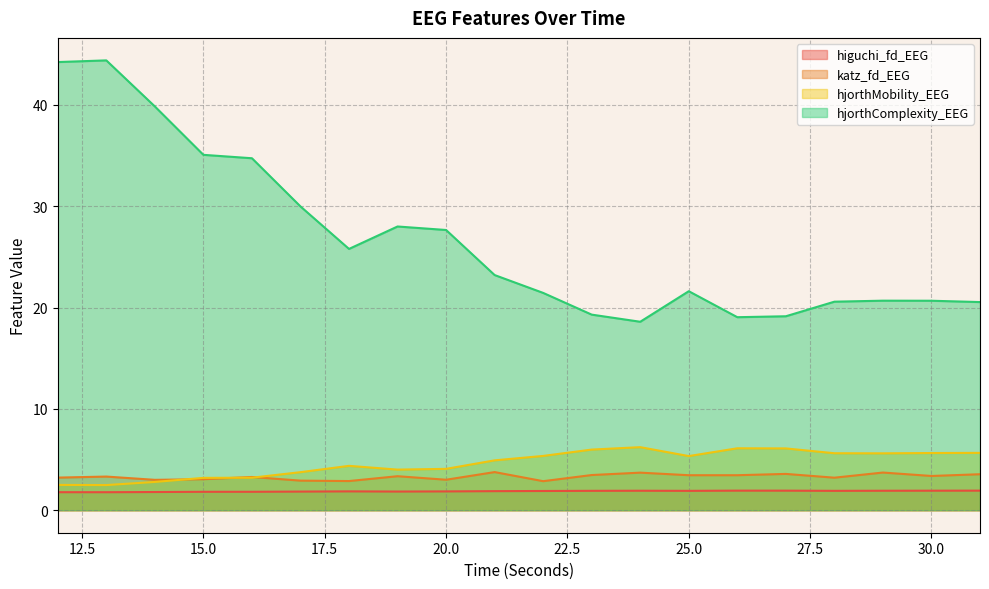

At which category does katz_fd_EEG reach its first local peak?

13